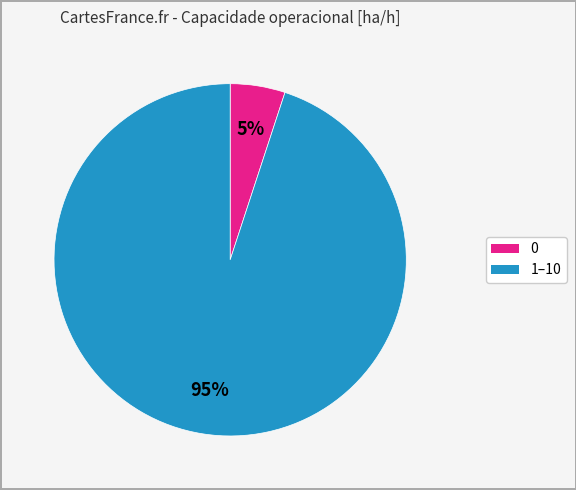

To the nearest percent, what is the difference between the largest and smallest slice percentages?

90%